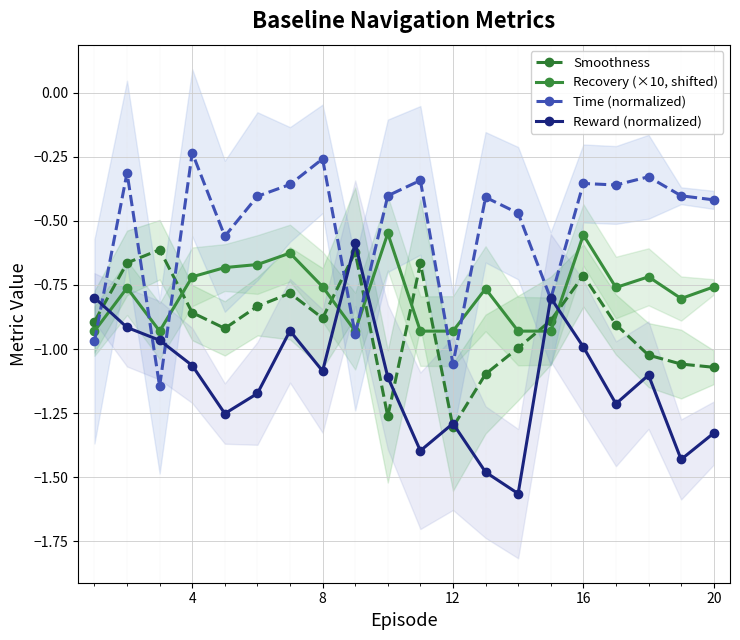

The Reward (normalized) series shows -1.0 at 16. True or false?

True